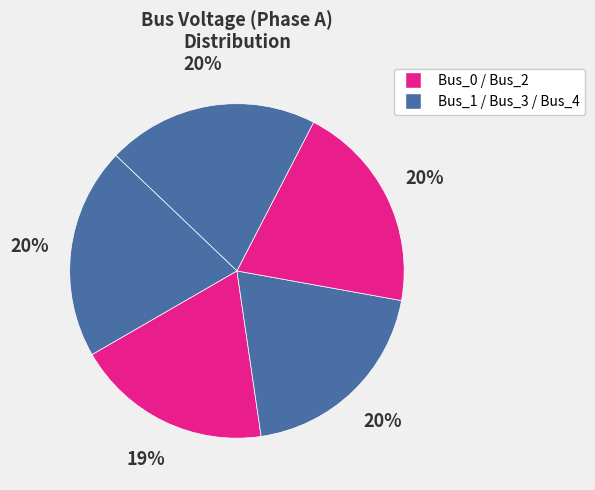

How many segments does this pie chart have?

5